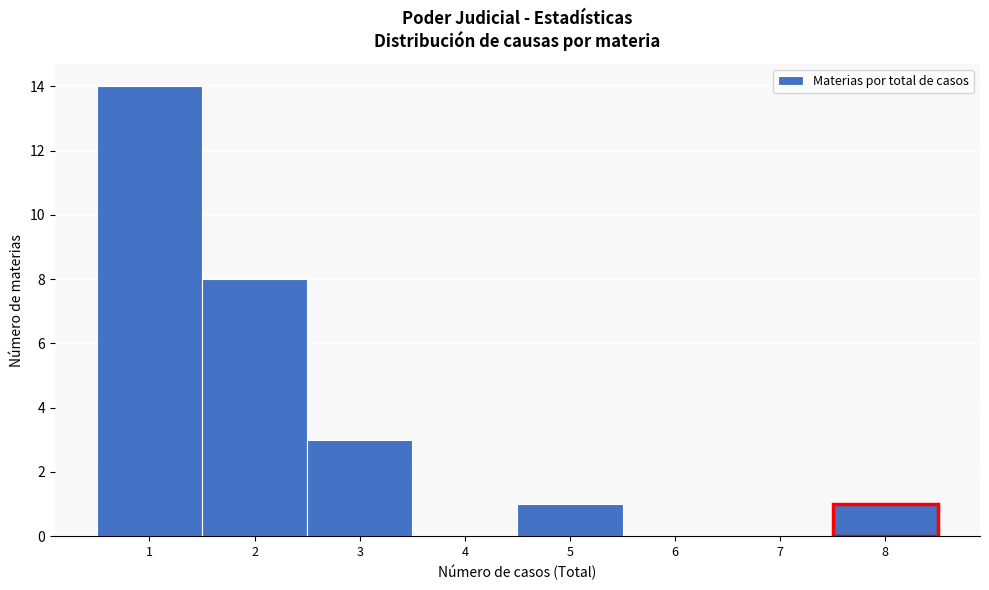

What is the height of the bar covering 0.5 to 1.5 on the x-axis? The values are not printed on the chart, so give them approximately, as read against the axis.

14